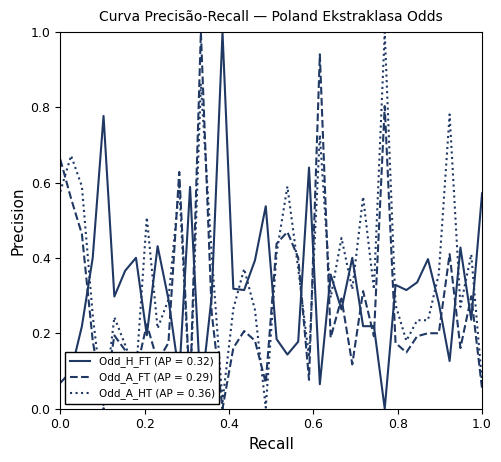

True or false: Odd_A_FT (AP = 0.29) and Odd_H_FT (AP = 0.32) cross at least once.

True